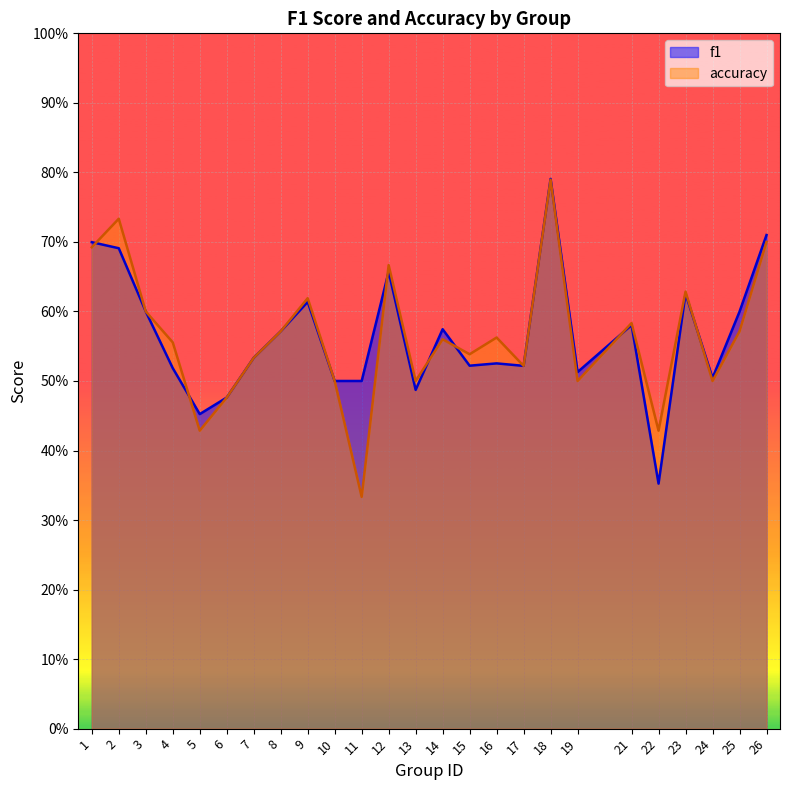

What is the value of the accuracy point at the 17th from the left?

0.5